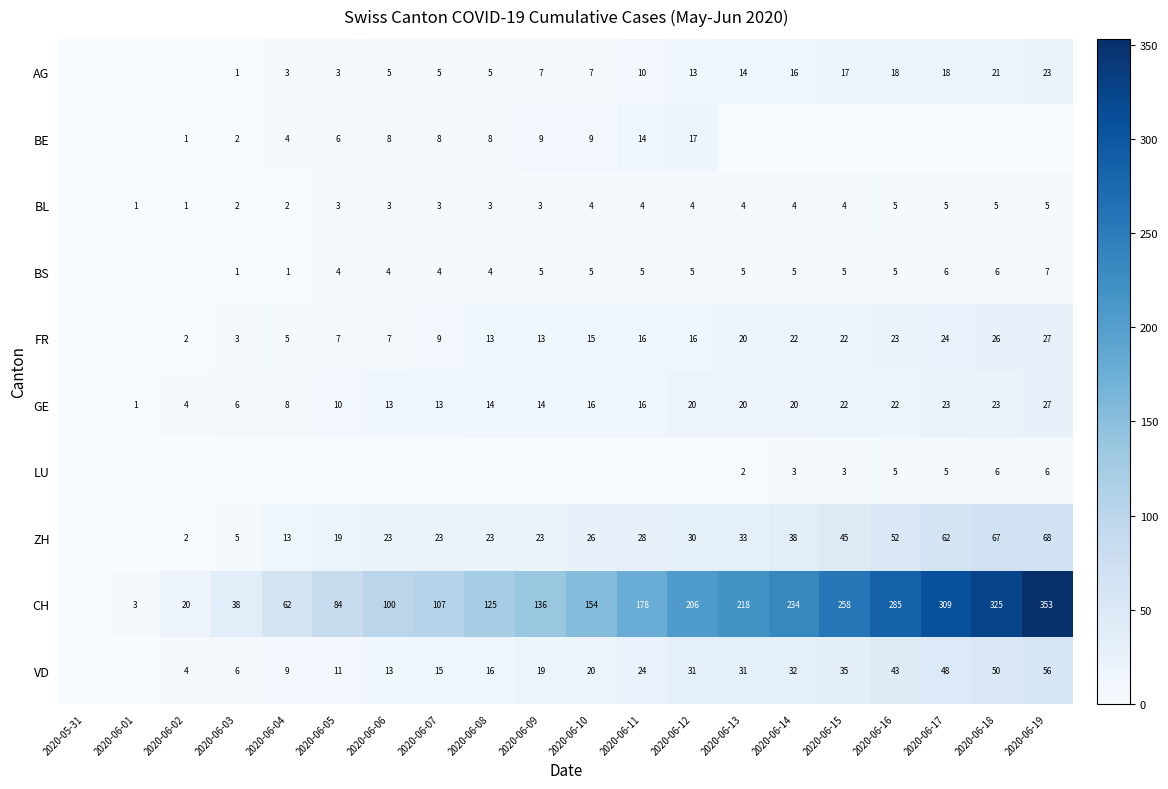

The AG series shows 3 at 2020-06-11. True or false?

False